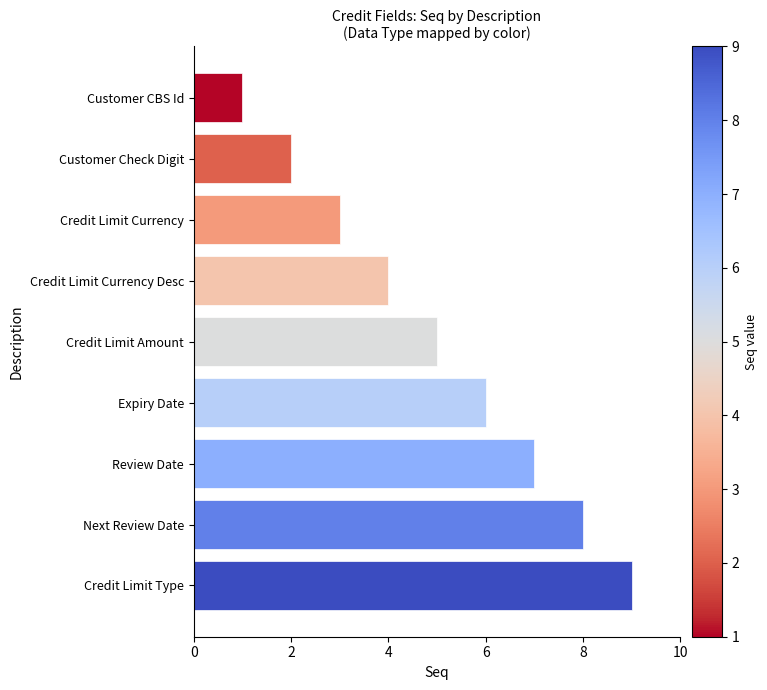

List the labels in order of value, largest first.

Credit Limit Type, Next Review Date, Review Date, Expiry Date, Credit Limit Amount, Credit Limit Currency Desc, Credit Limit Currency, Customer Check Digit, Customer CBS Id